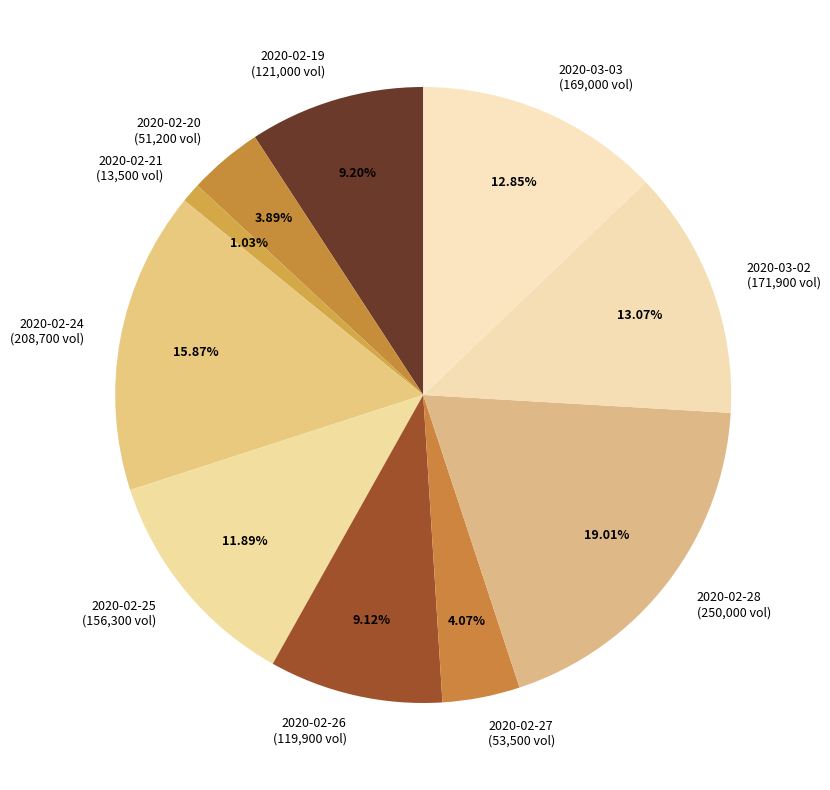

Do 2020-02-20 and 2020-02-19 together represent more than half of the pie?

No